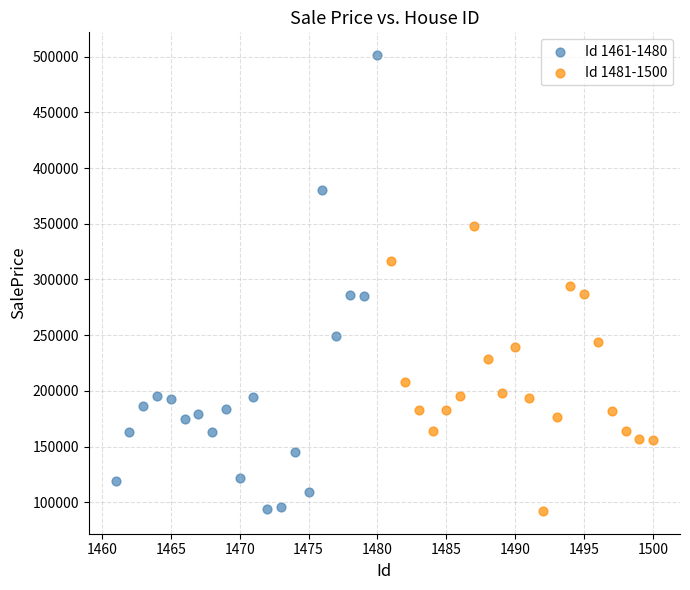

Which series contains the highest Y value?

Id 1461-1480